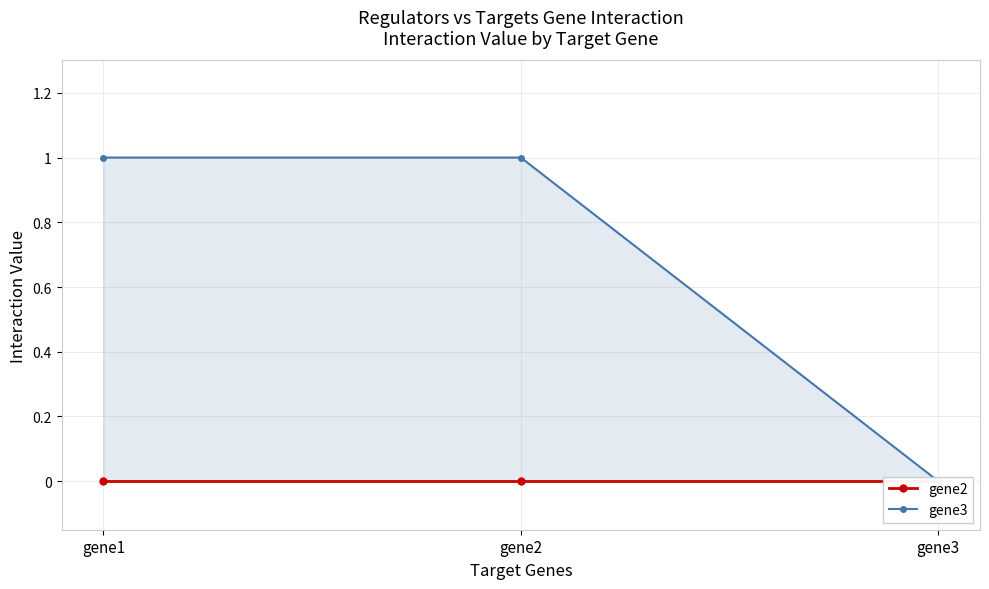

Rank the series by their maximum value, from lowest to highest.

gene2, gene3